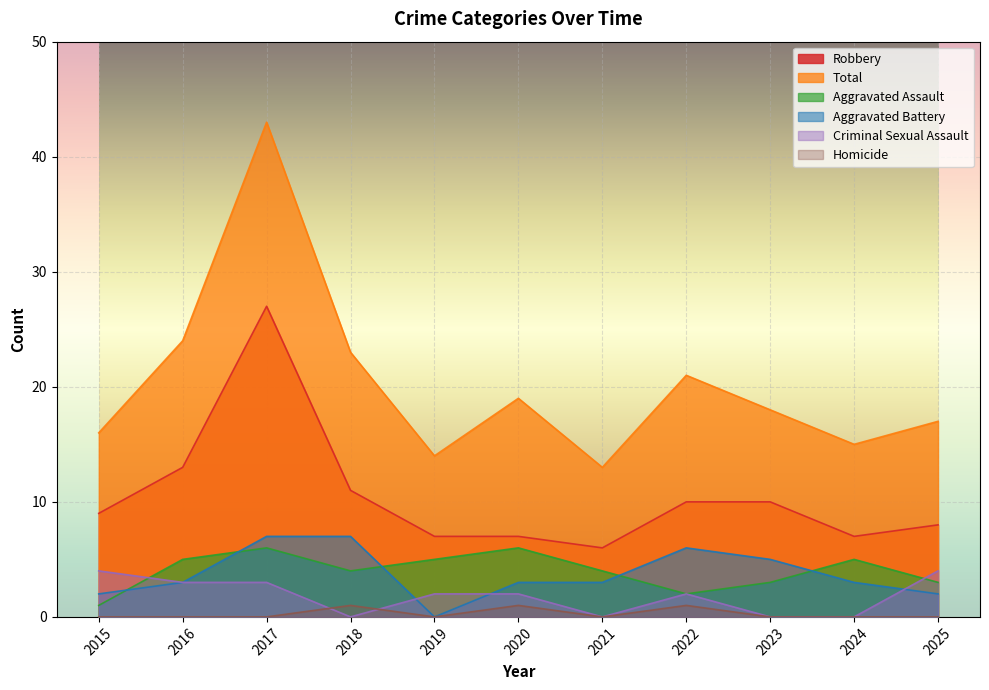

Which series has the widest spread of values?

Total